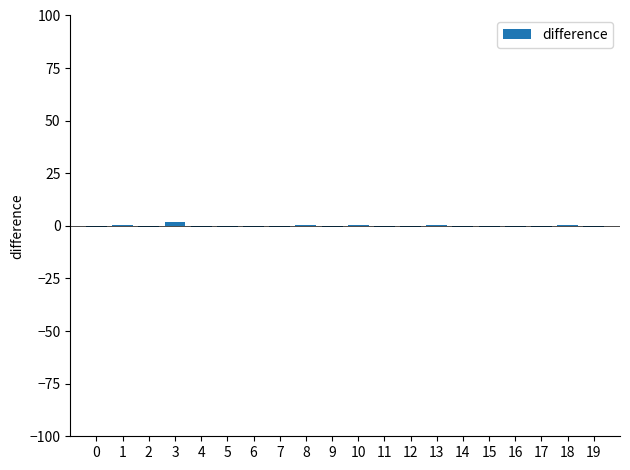

Are the bars horizontal?

No